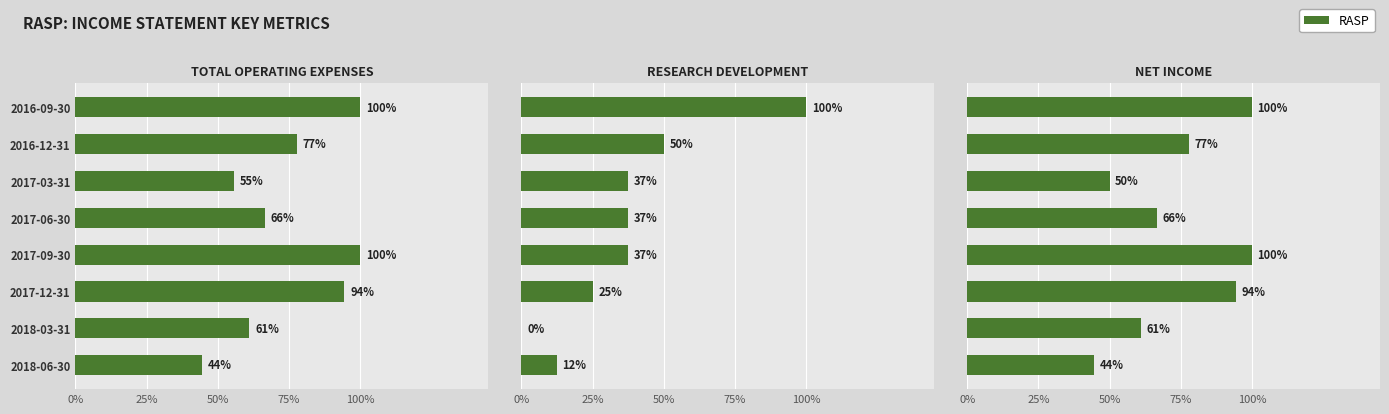

Are the bars horizontal?

Yes